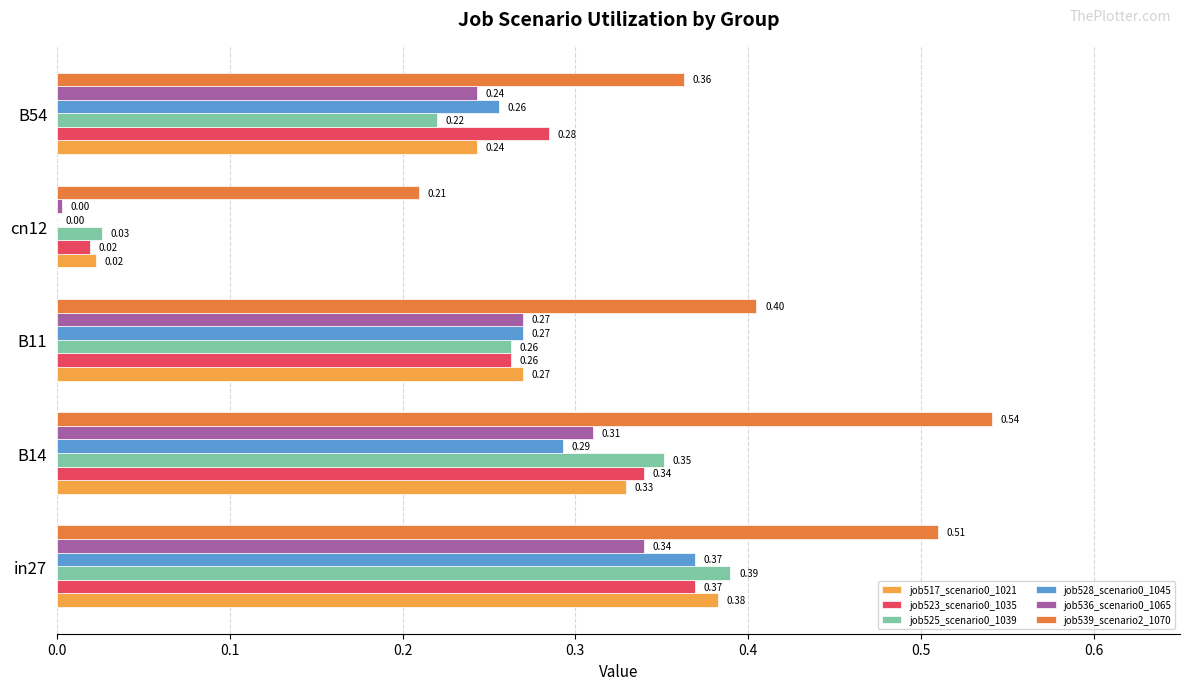

At which category is the sum across all series the highest?

in27